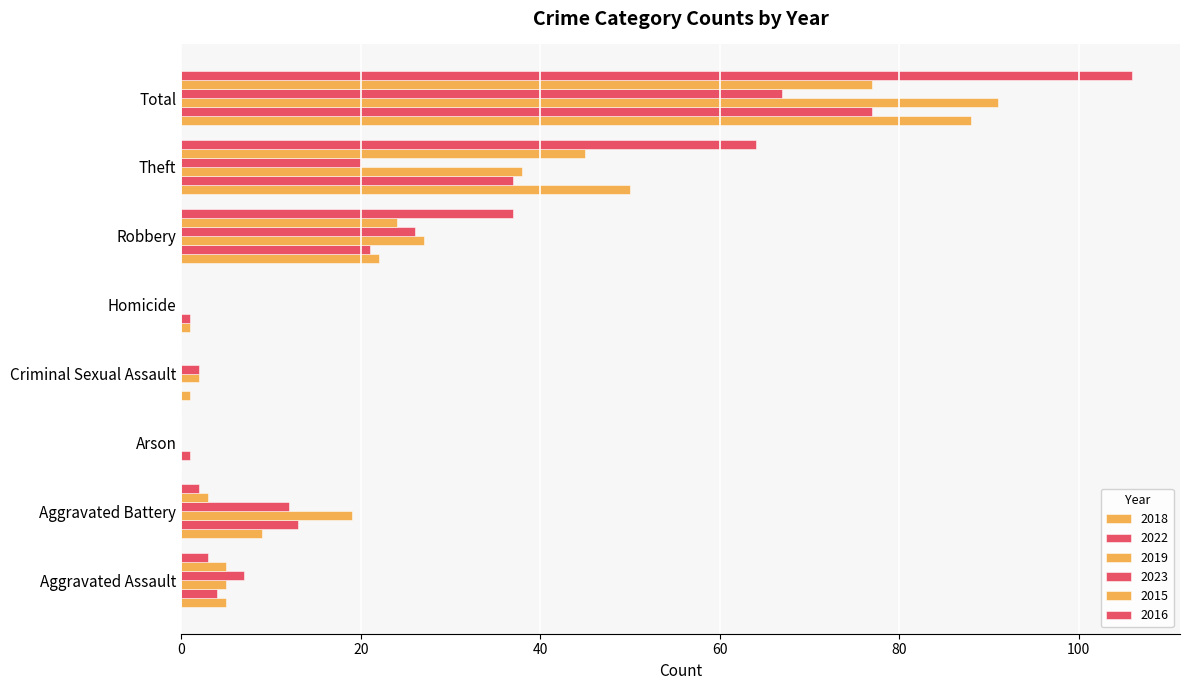

How many positive values does the 2022 series have?

7